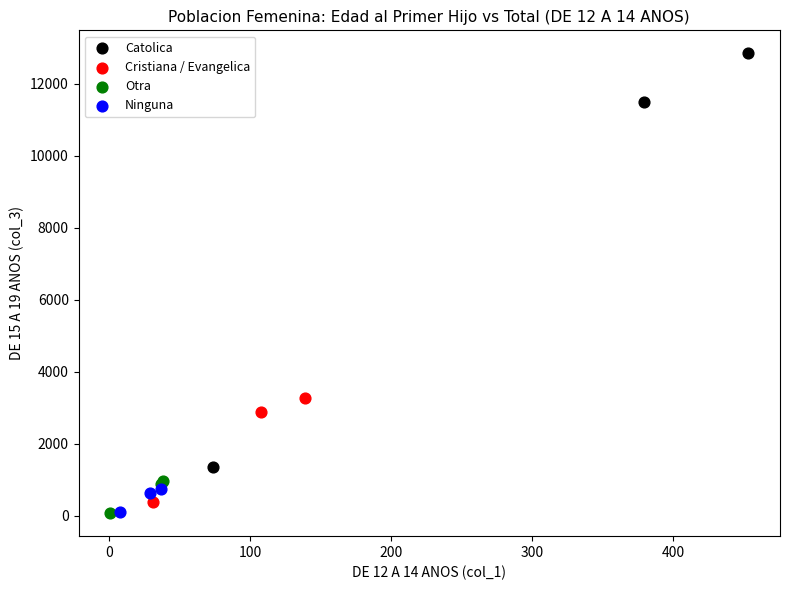

Which series has the widest spread of Y values?

Catolica